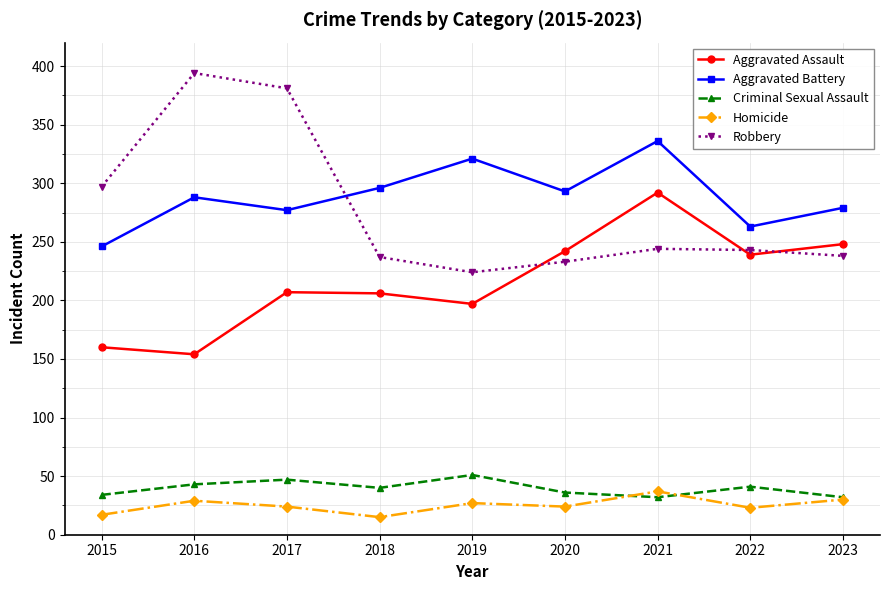

True or false: Aggravated Assault and Aggravated Battery cross at least once.

False